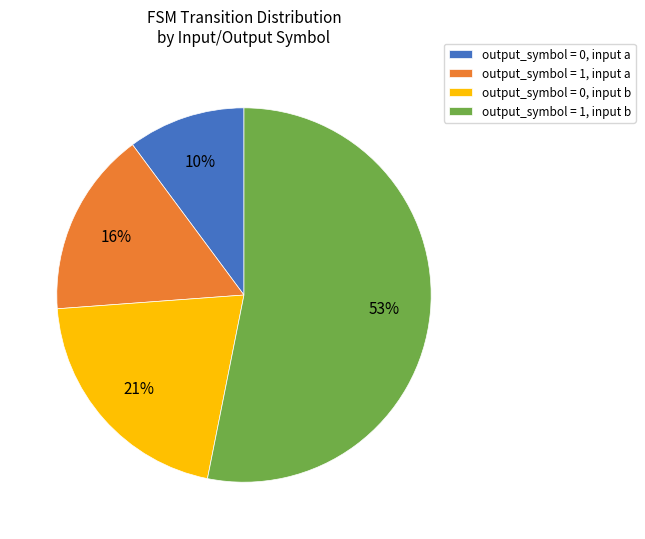

What is the ratio of the value at output_symbol = 0, input a to the value at output_symbol = 0, input b?

0.5